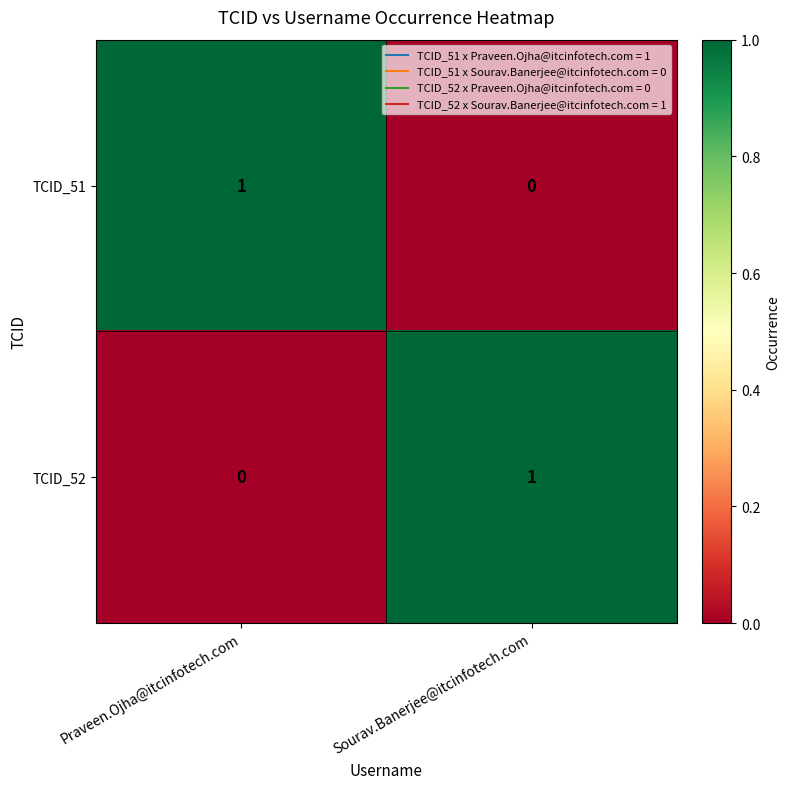

Count the number of categories in the chart.

2